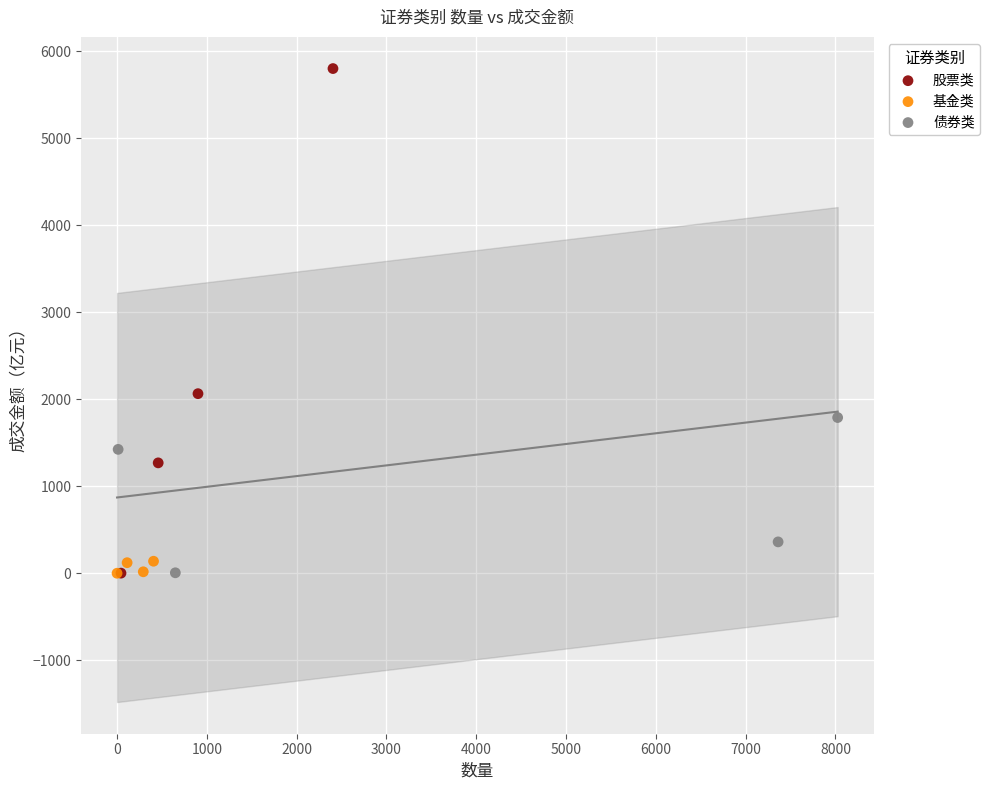

Which series reaches the maximum Y coordinate?

股票类